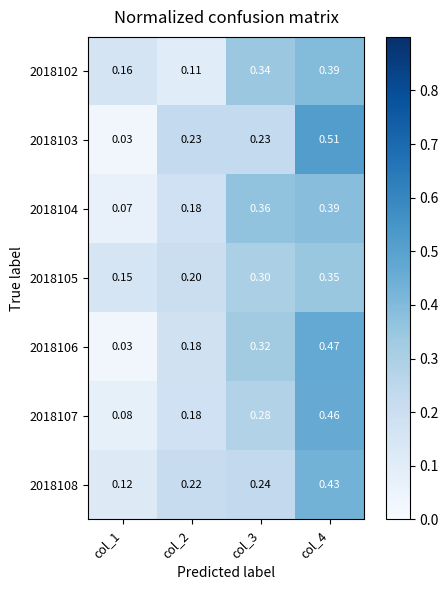

Is the value of 2018105 at col_1 greater than the value of 2018106 at col_2?

No